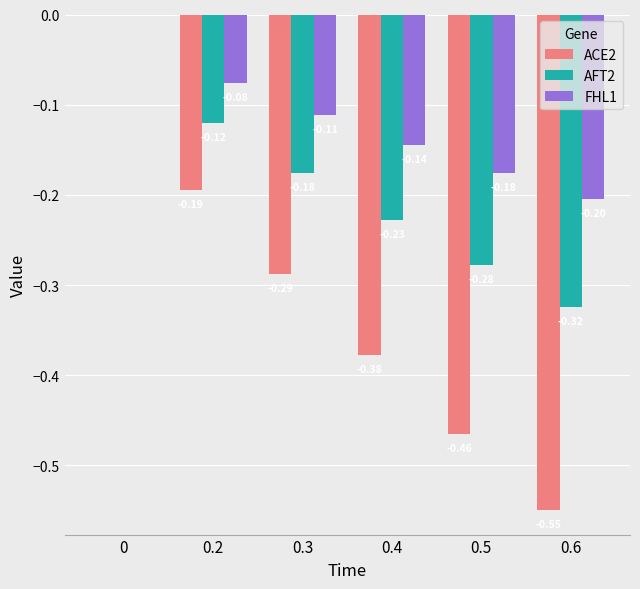

Is the value of FHL1 at 0.3 greater than the value of ACE2 at 0.6?

Yes